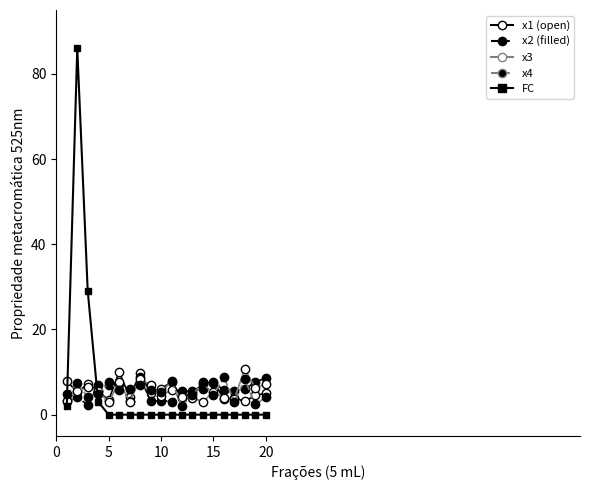

What is the greatest value displayed?

86.0